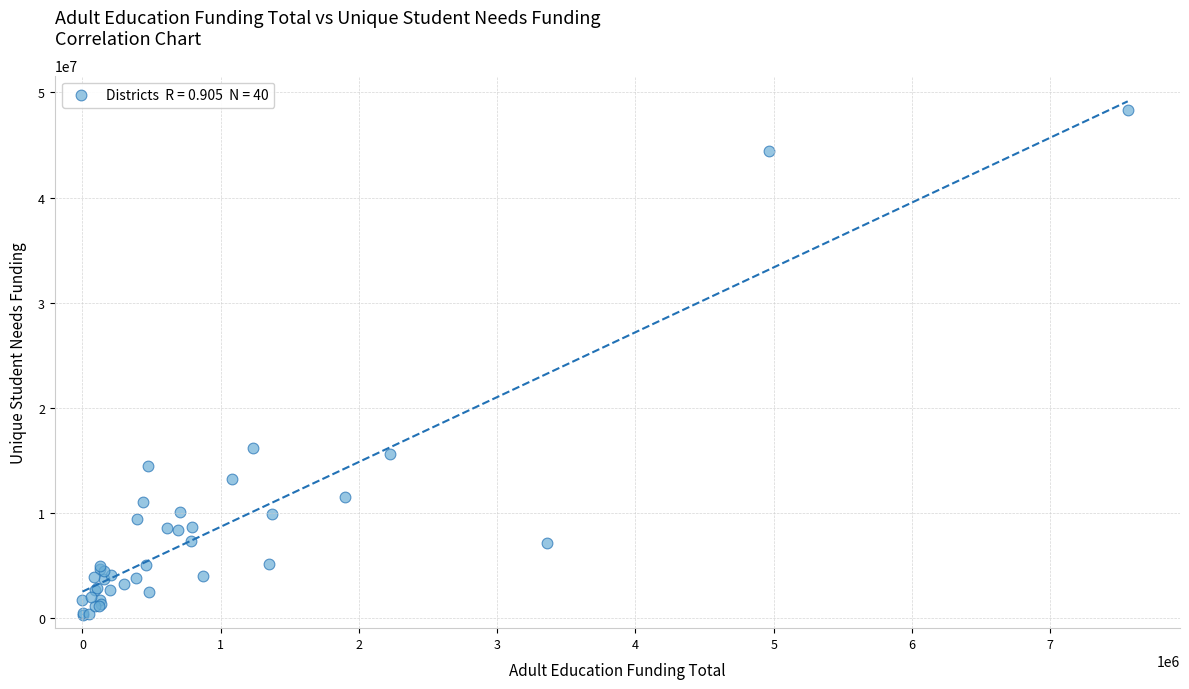

What Y value in the scatter plot is closest to 24305169?

16175959